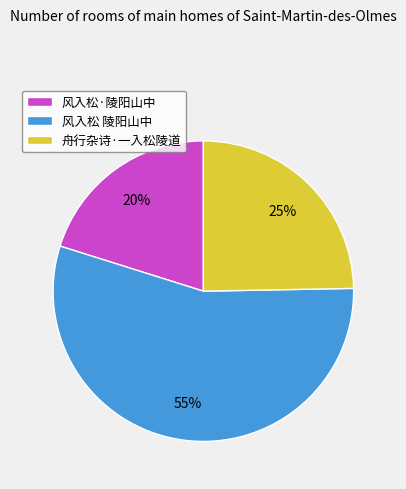

To the nearest percent, what is the difference between the 舟行杂诗·一入松陵道 and 风入松·陵阳山中 slice percentages?

5%